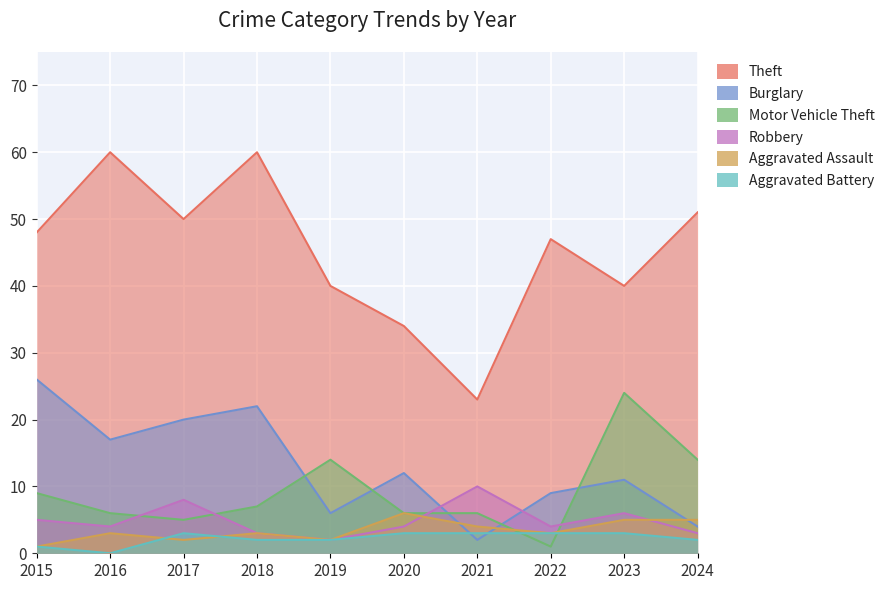

List the labels in order of Aggravated Assault value, smallest first.

2015, 2017, 2019, 2016, 2018, 2022, 2021, 2023, 2024, 2020